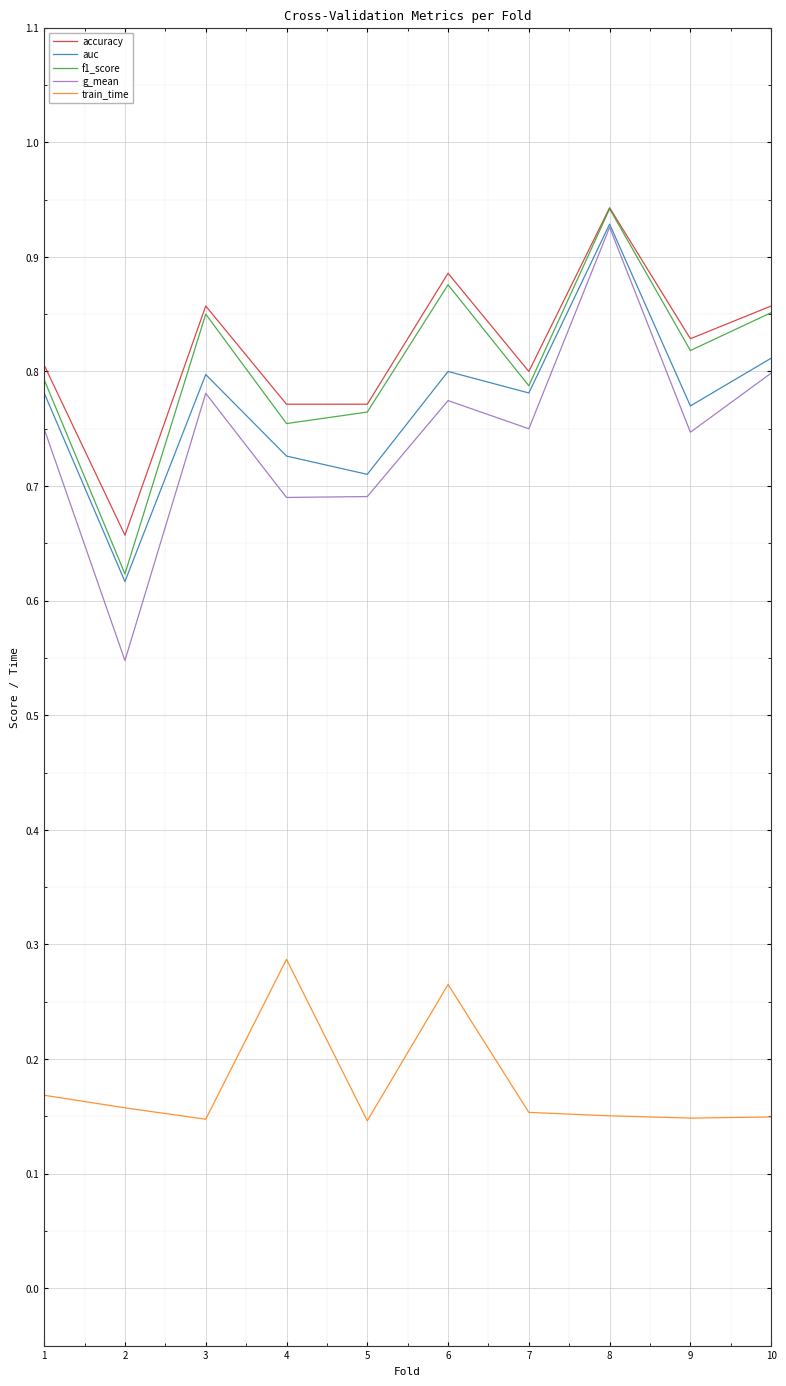

How many lines are shown in the chart?

5